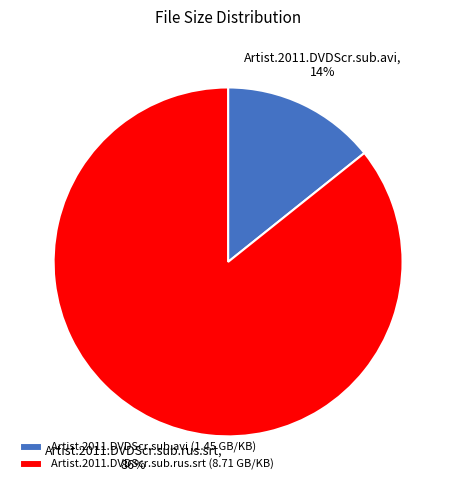

Do Artist.2011.DVDScr.sub.rus.srt and Artist.2011.DVDScr.sub.avi together represent more than half of the pie?

Yes